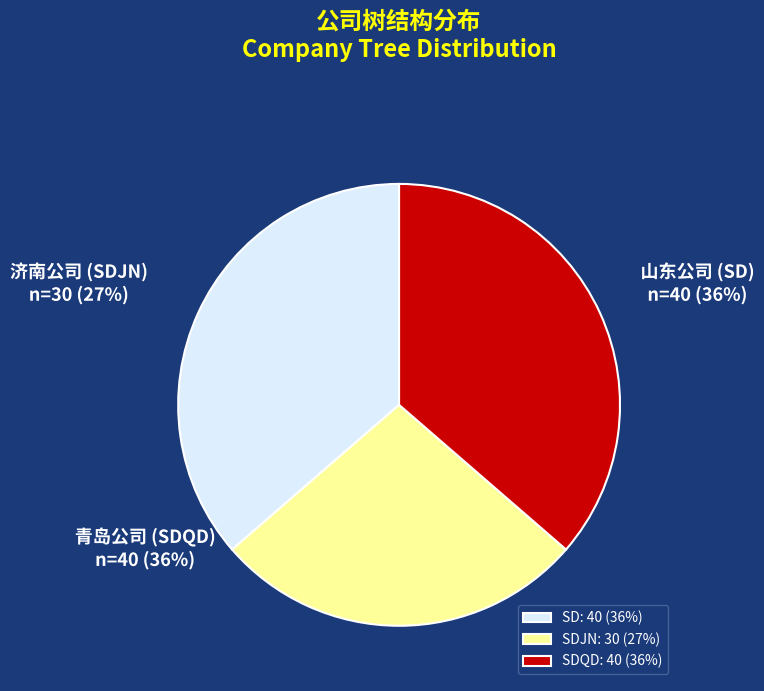

Count the number of slices in the pie.

3